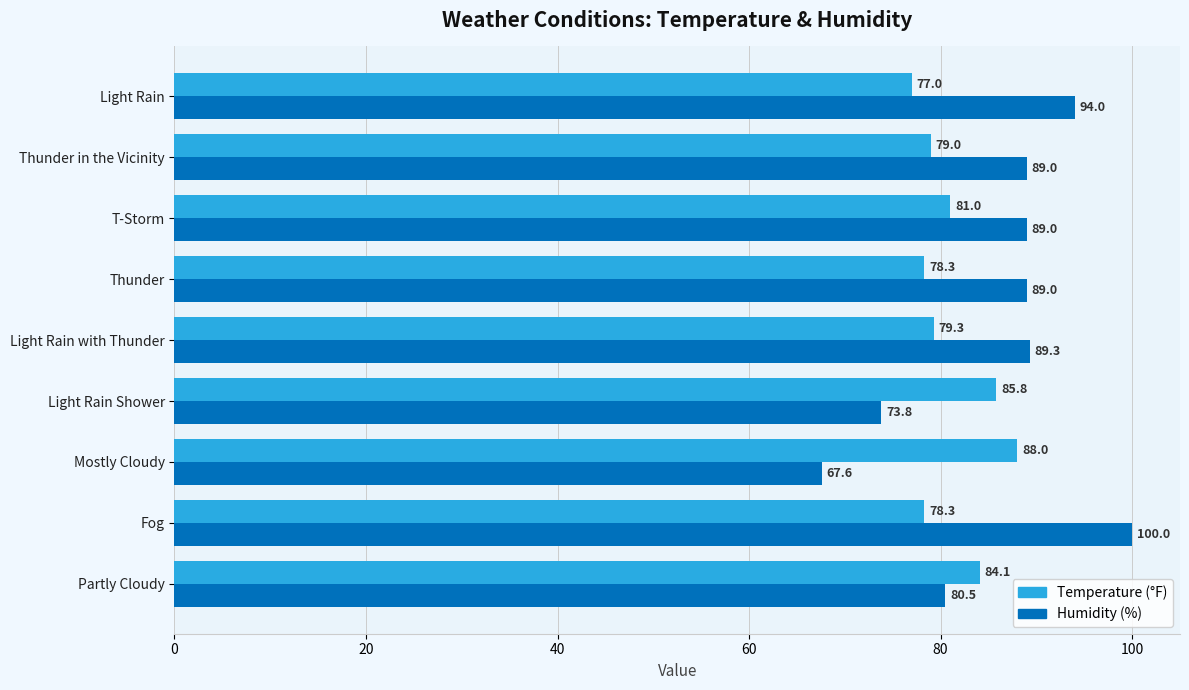

What is the spread (max minus min) of values at Light Rain?

17.0